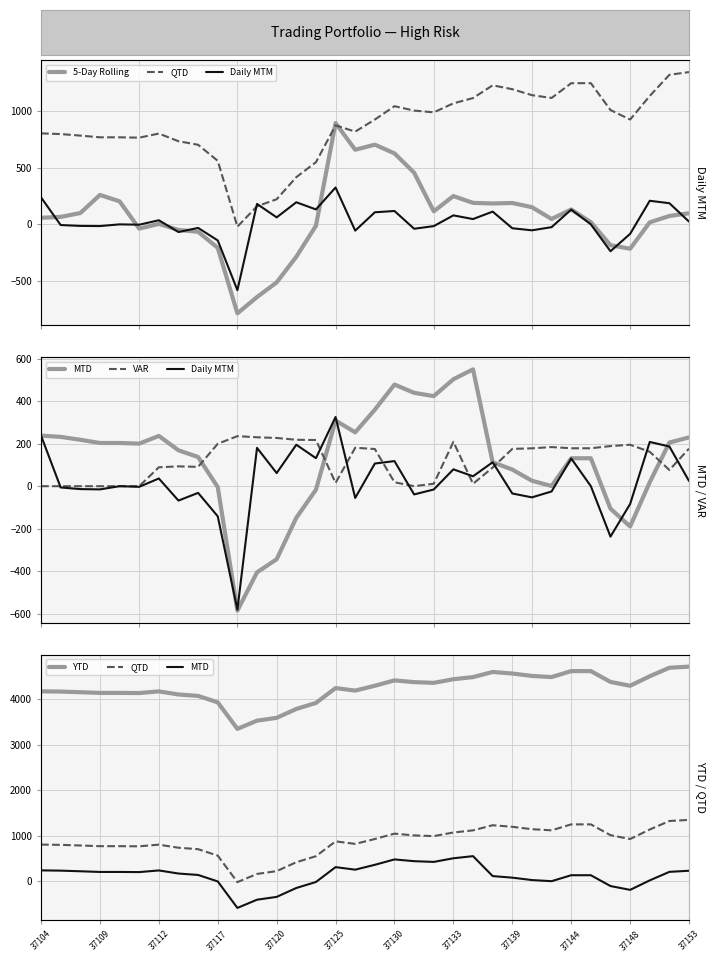

What is the highest value of the VAR series?

235.8